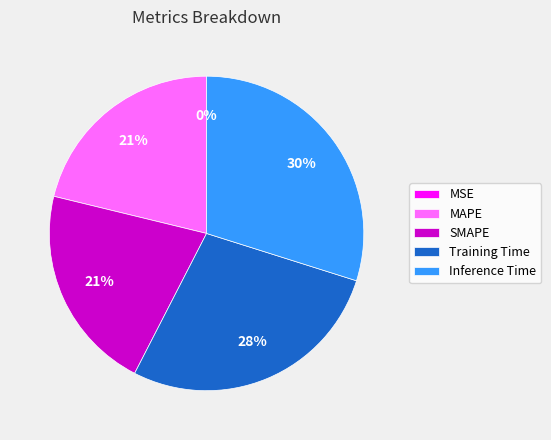

To the nearest percent, what is the difference between the largest and smallest slice percentages?

30%